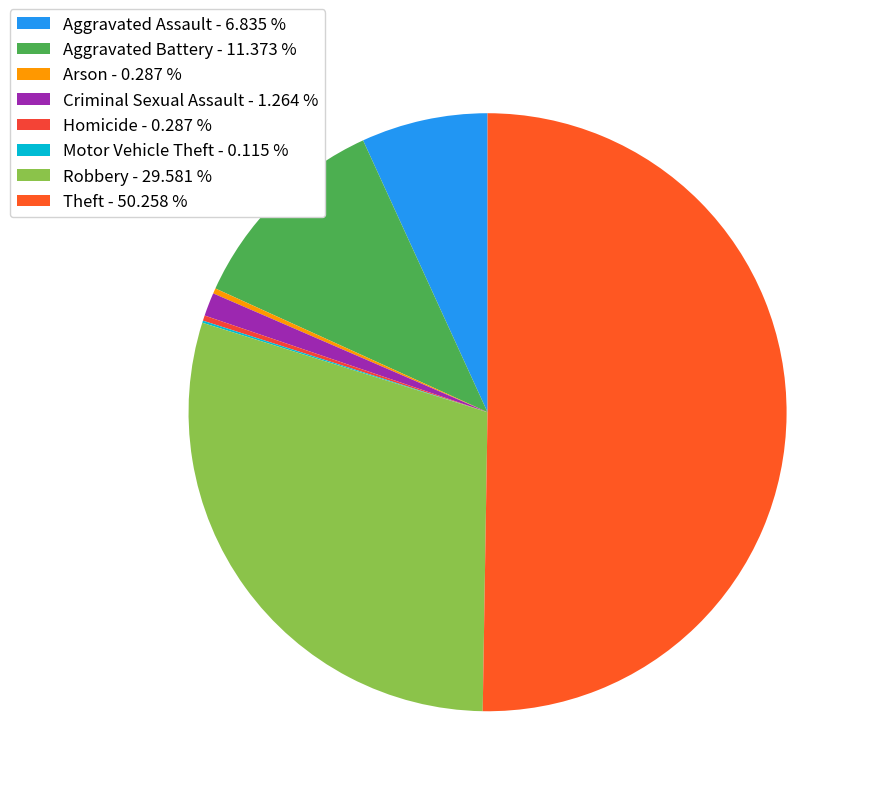

True or false: Homicide accounts for 12% of the total.

False